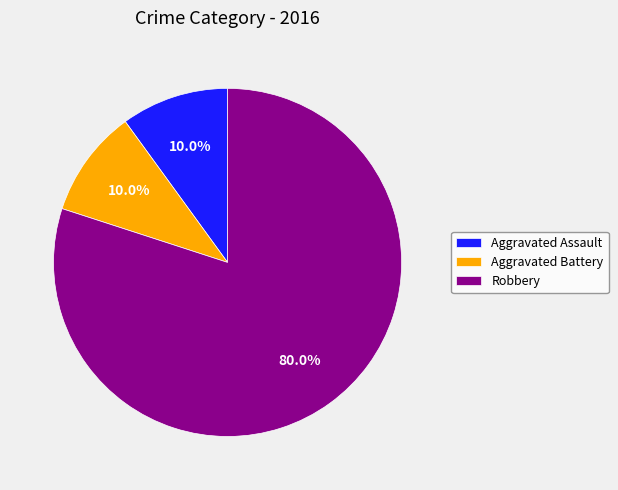

Does any single category account for the majority?

Yes